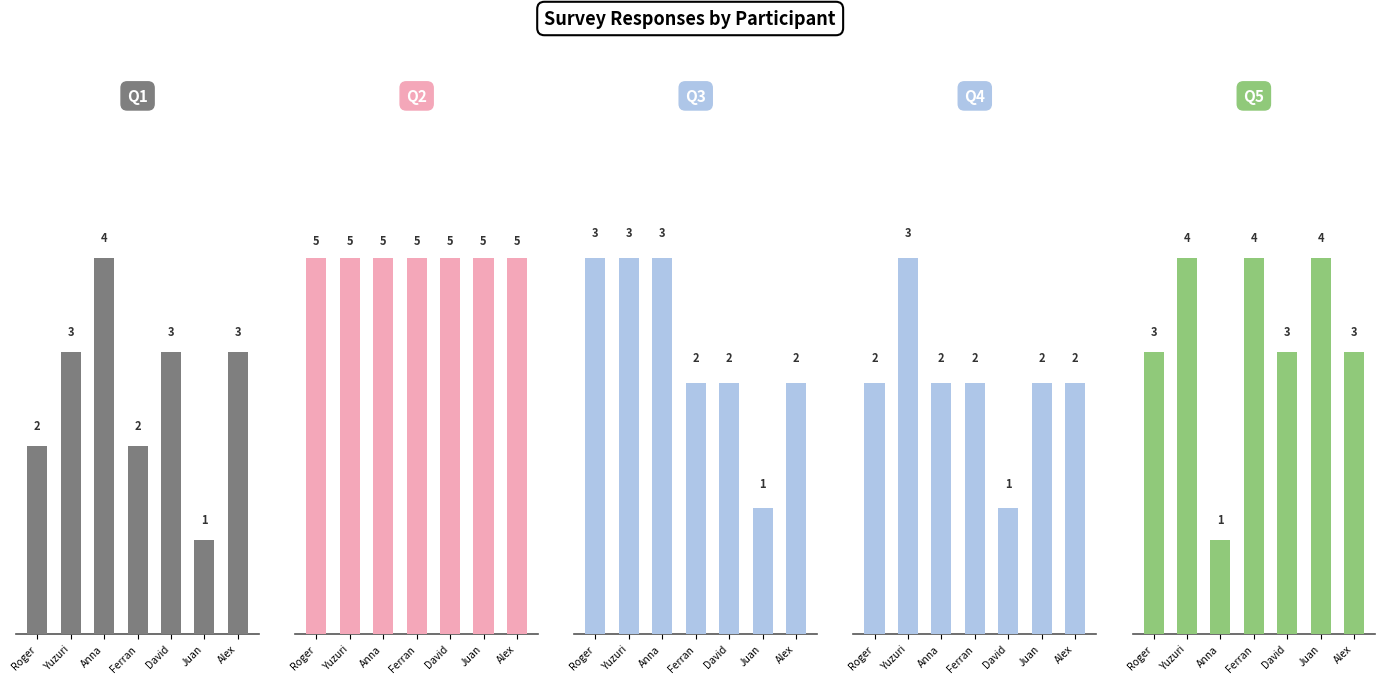

What is the label of the 1st bar from the left?

Roger